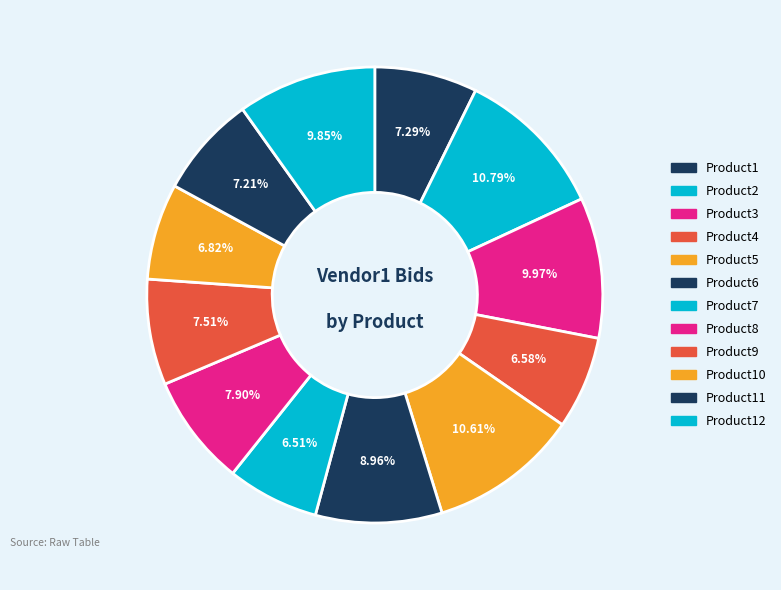

Is the sum of Product2 and Product12 greater than half?

No